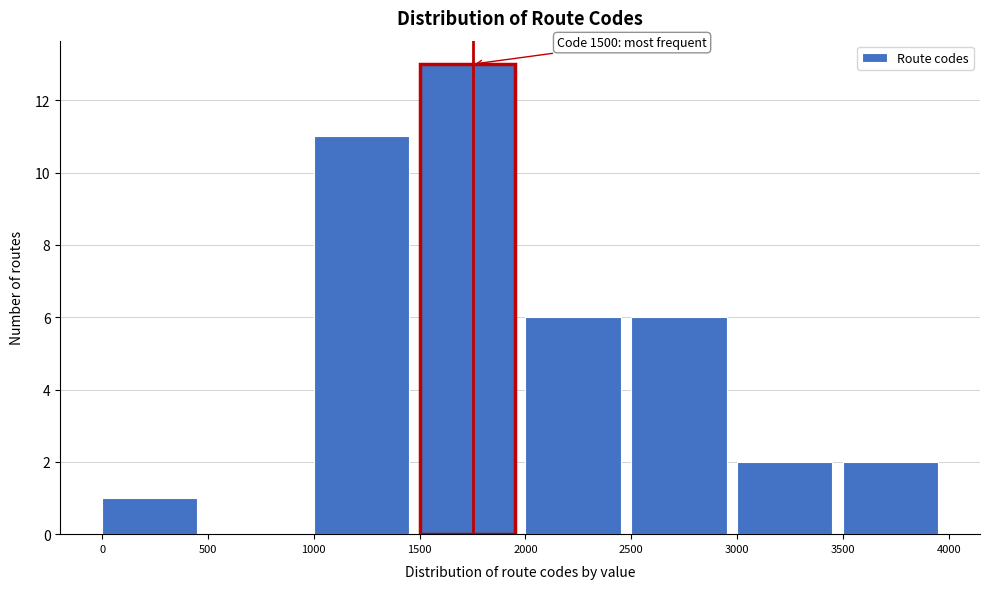

Over which range of the x-axis is the bar tallest?

1500 to 2000